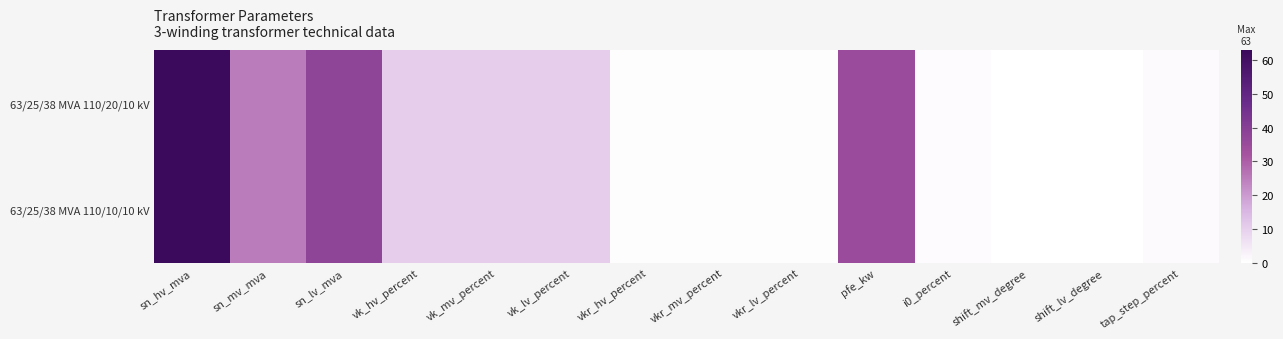

Reading right to left, list all the values displayed in this chart.

63/25/38 MVA 110/20/10 kV: tap_step_percent=1.2	shift_lv_degree=0.0	shift_mv_degree=0.0	i0_percent=0.9	pfe_kw=35.0	vkr_lv_percent=0.3	vkr_mv_percent=0.3	vkr_hv_percent=0.3	vk_lv_percent=10.4	vk_mv_percent=10.4	vk_hv_percent=10.4	sn_lv_mva=38.0	sn_mv_mva=25.0	sn_hv_mva=63.0
63/25/38 MVA 110/10/10 kV: tap_step_percent=1.2	shift_lv_degree=0.0	shift_mv_degree=0.0	i0_percent=0.9	pfe_kw=35.0	vkr_lv_percent=0.3	vkr_mv_percent=0.3	vkr_hv_percent=0.3	vk_lv_percent=10.4	vk_mv_percent=10.4	vk_hv_percent=10.4	sn_lv_mva=38.0	sn_mv_mva=25.0	sn_hv_mva=63.0